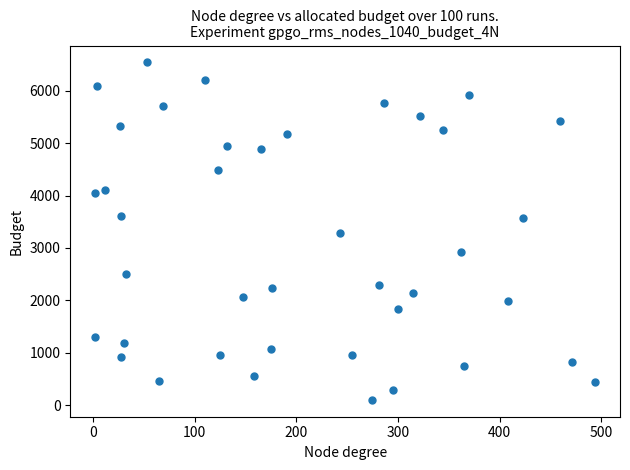

What is the range of X values (max minus min)?

492